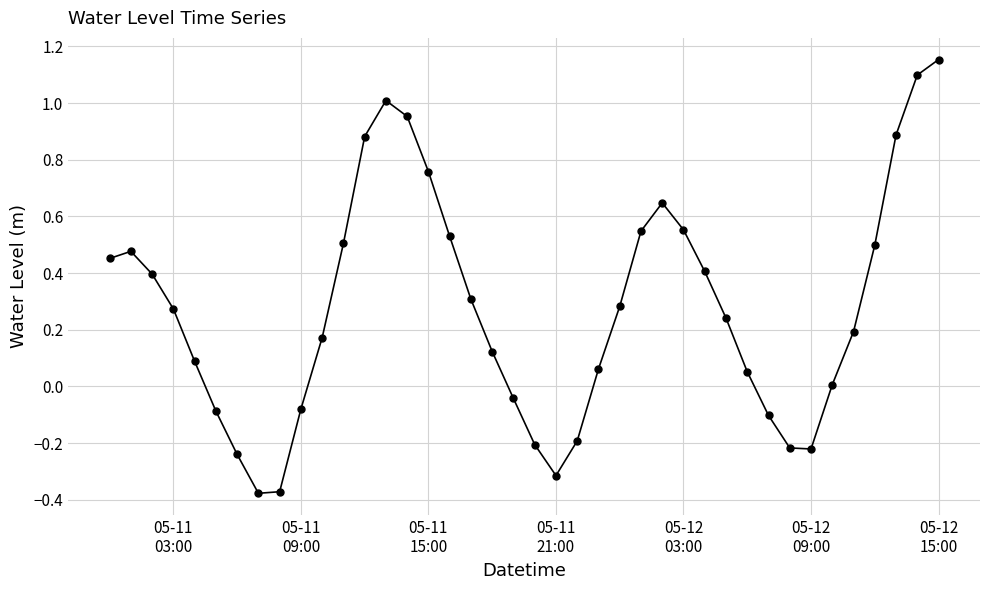

How many interior local valleys (lower than both neighbors) does the data have?

3